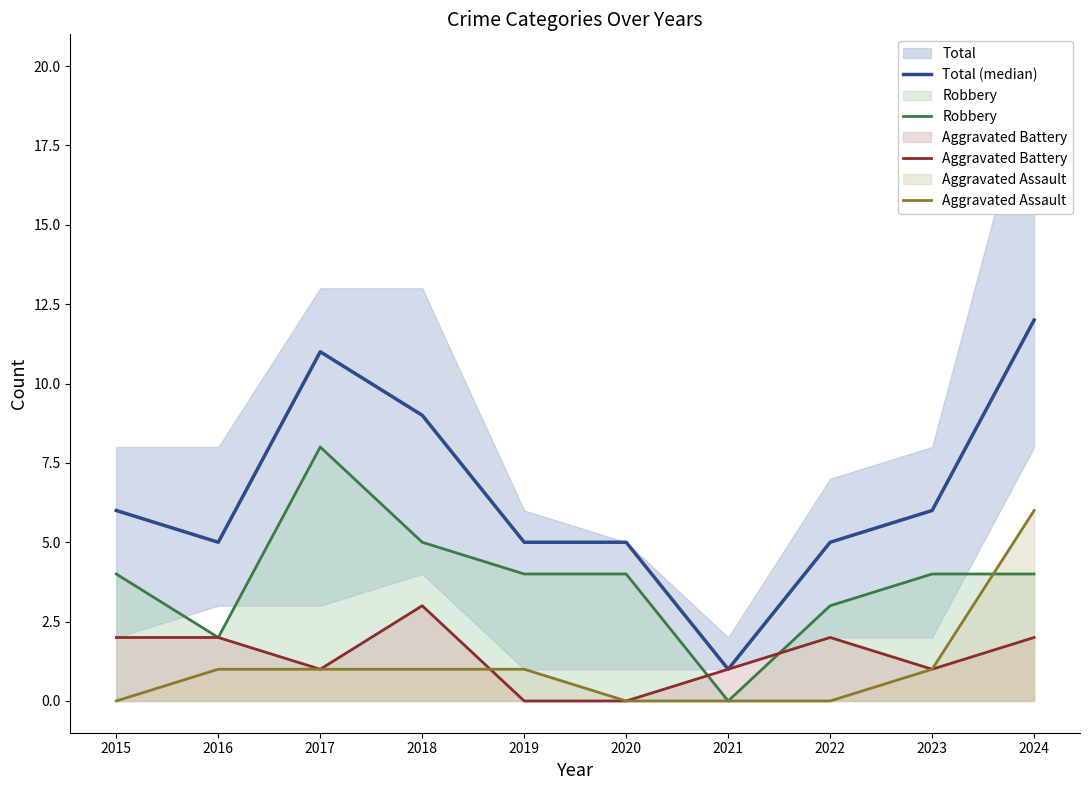

Read the Aggravated Assault value at 2016.

1